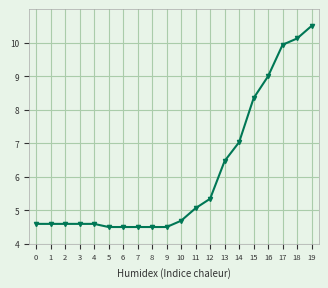

Reading left to right, transcribe all the data shown in this chart.

4.6	4.6	4.6	4.6	4.6	4.5	4.5	4.5	4.5	4.5	4.7	5.1	5.3	6.5	7.0	8.3	9.0	9.9	10.1	10.5